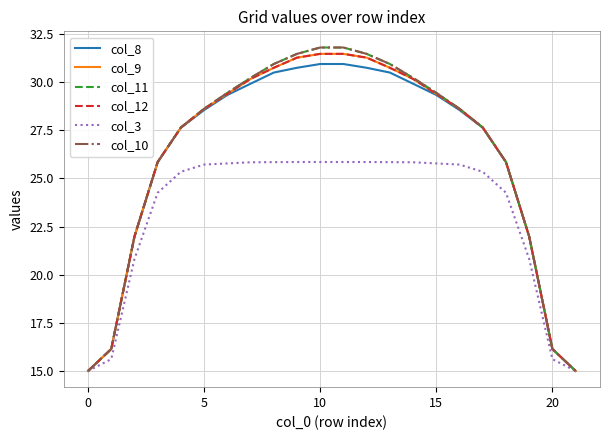

Does the chart display data point markers on the line(s)?

No